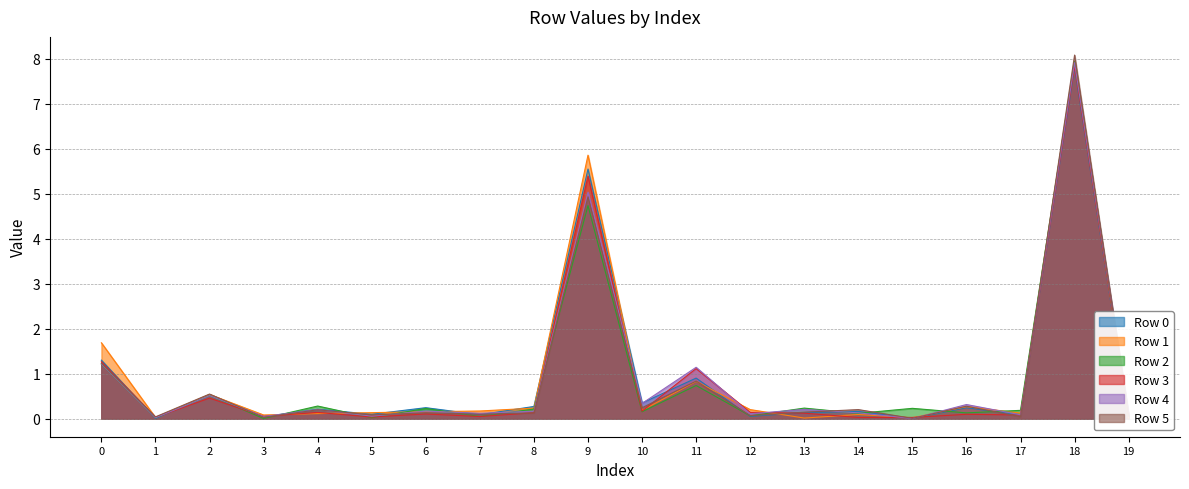

What is the difference between the maximum and minimum values in the Row 4 series?

7.9